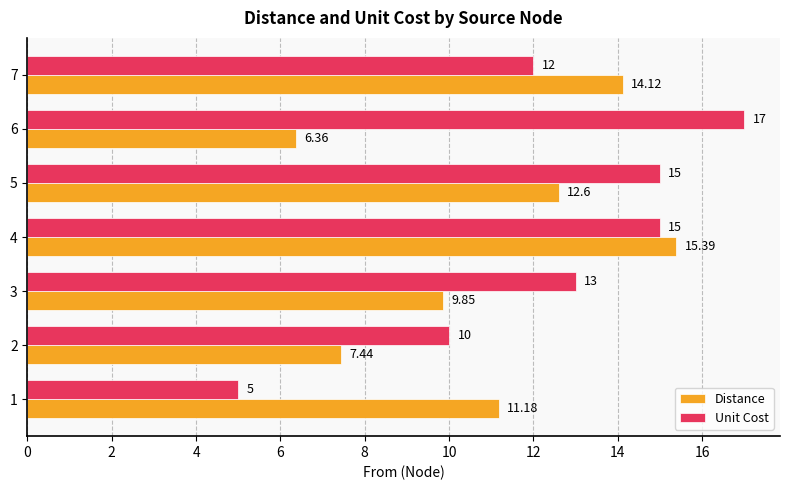

Rank the categories by Distance value from highest to lowest.

4, 7, 5, 1, 3, 2, 6